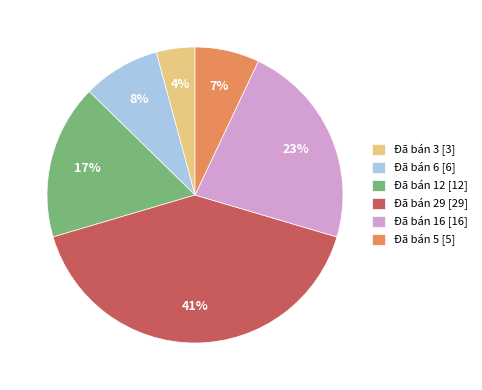

Is it true that Đã bán 5 [5] is 15% of the pie?

False